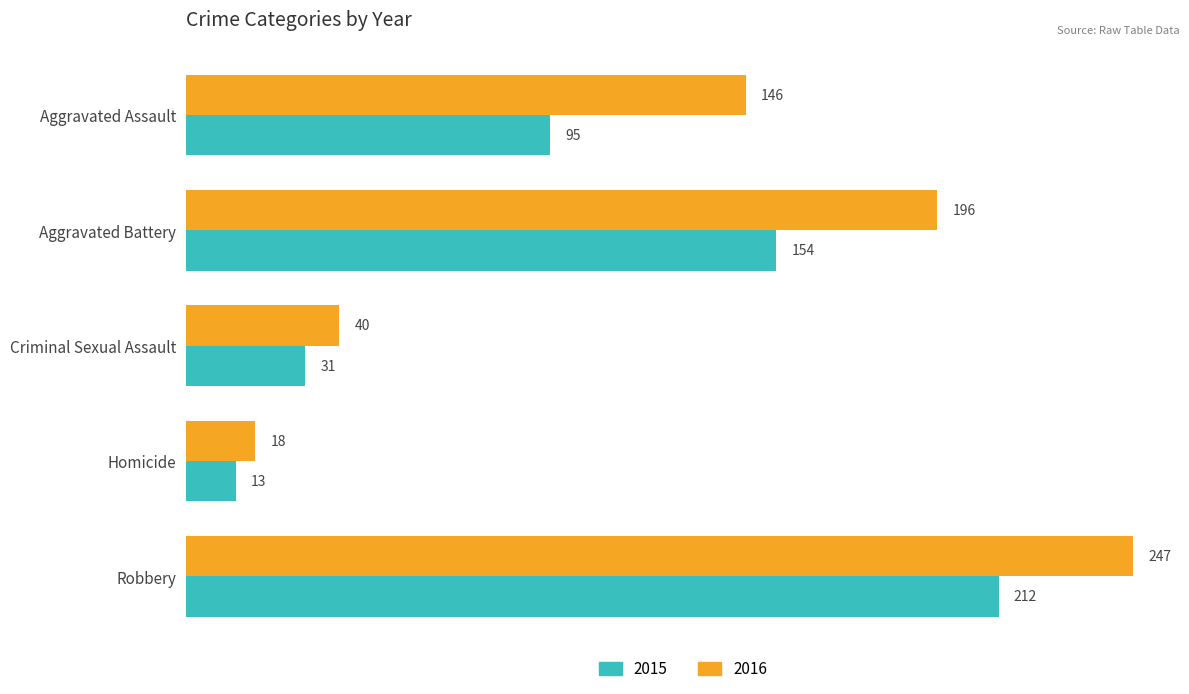

At how many categories does at least one series exceed 29?

4